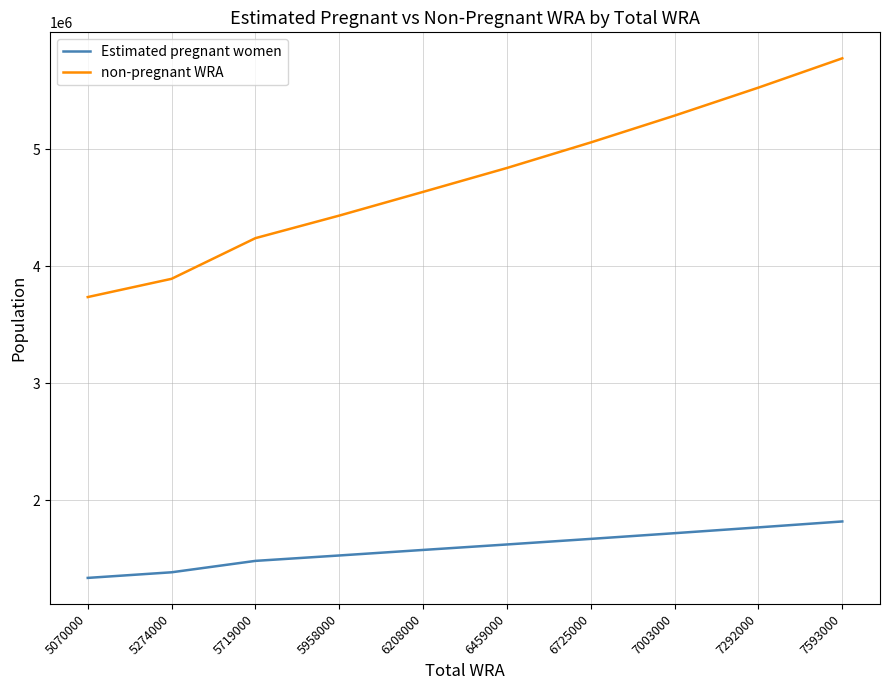

Between 5719000 and 6208000, which series saw the biggest shift?

non-pregnant WRA